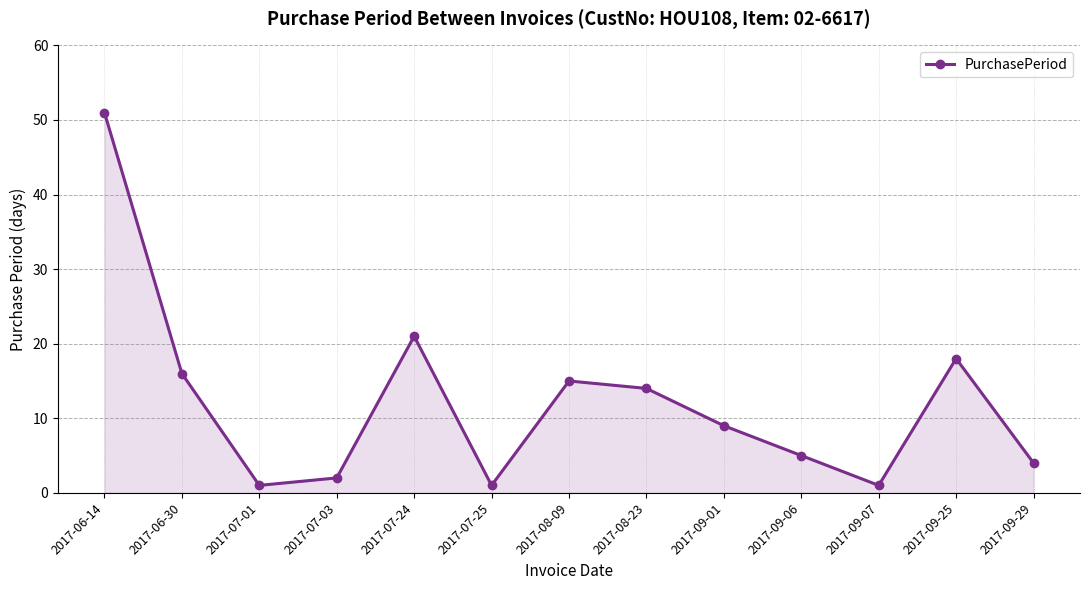

What is the approximate value at 2017-08-09, to the nearest 10?

20